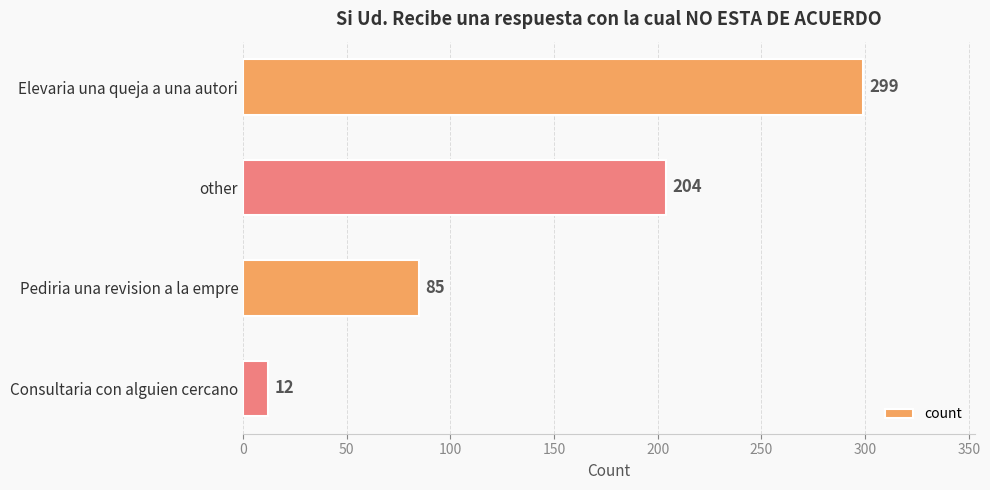

Count the number of categories in the chart.

4